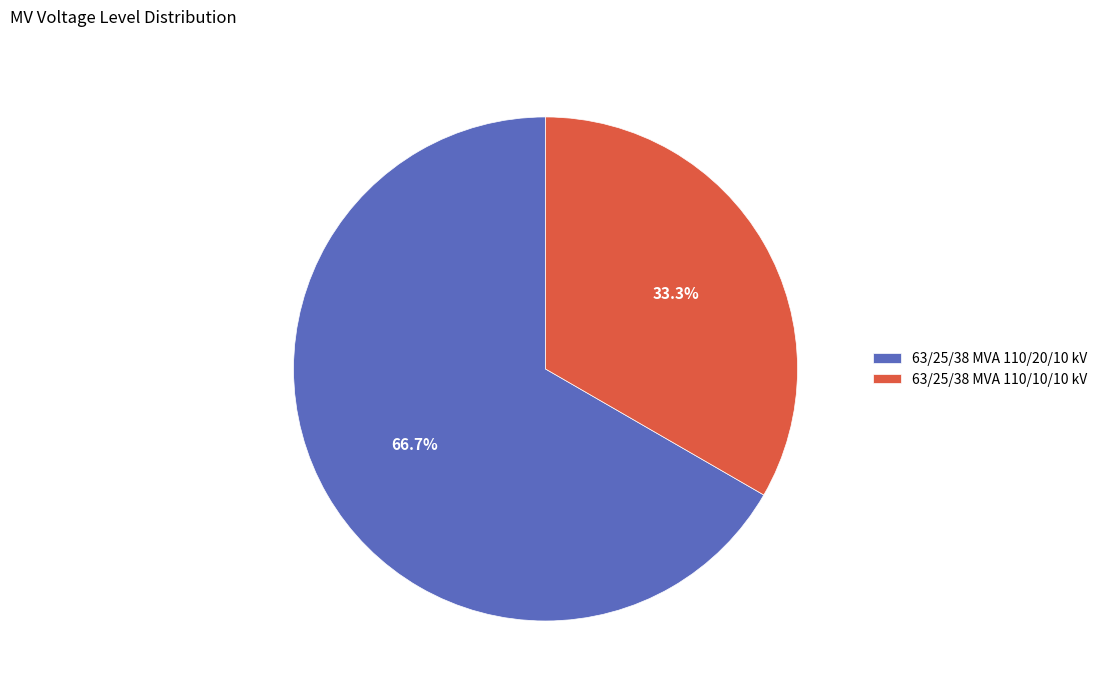

Count the number of slices in the pie.

2